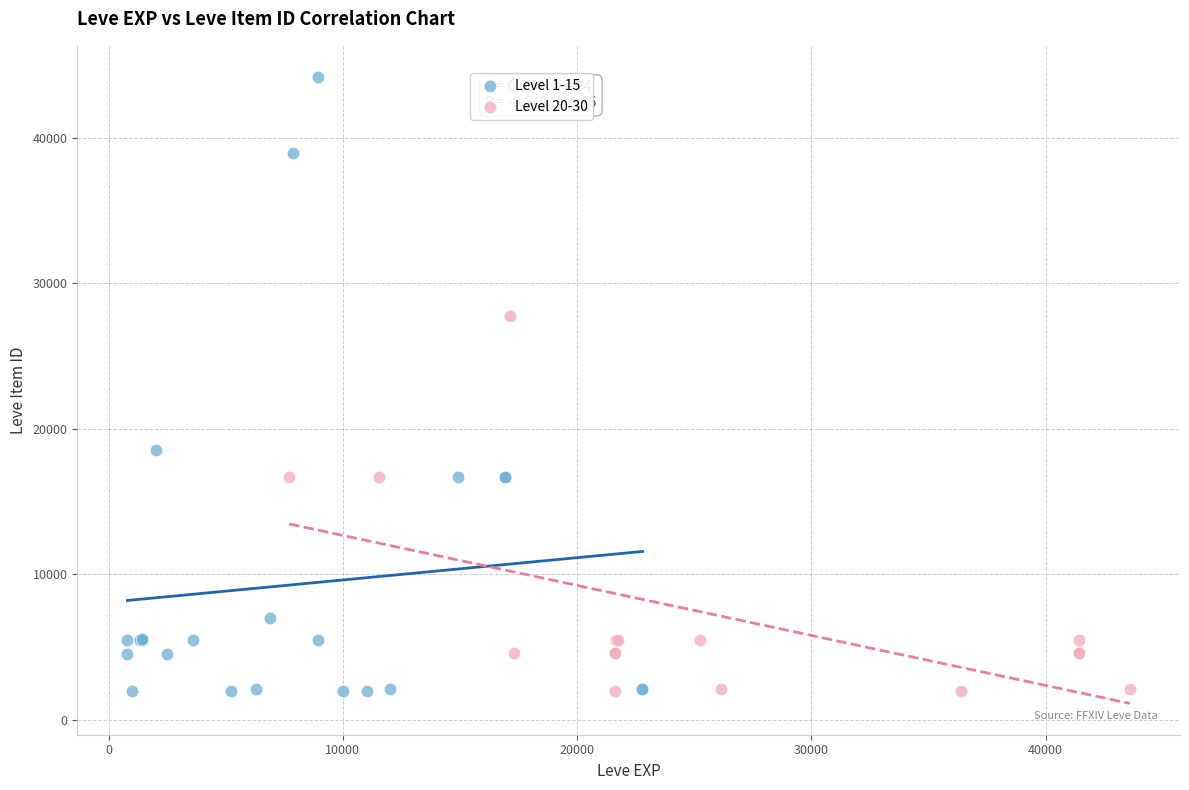

What are all the series names shown in the legend?

Level 1-15, Level 20-30